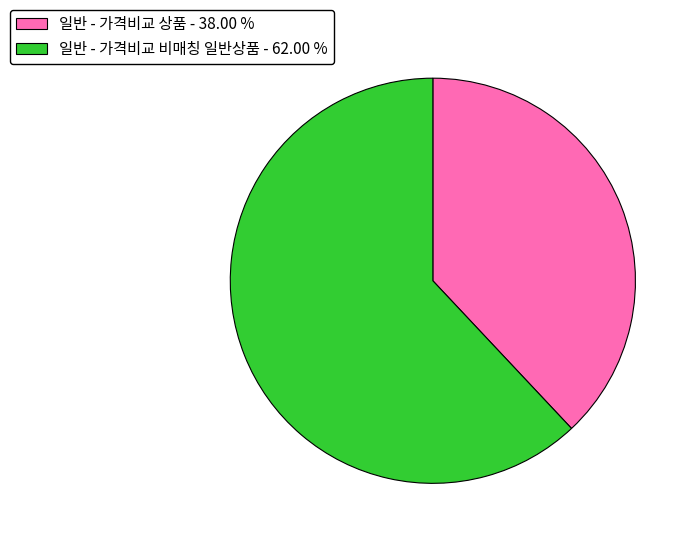

How many slices are in this pie chart?

2